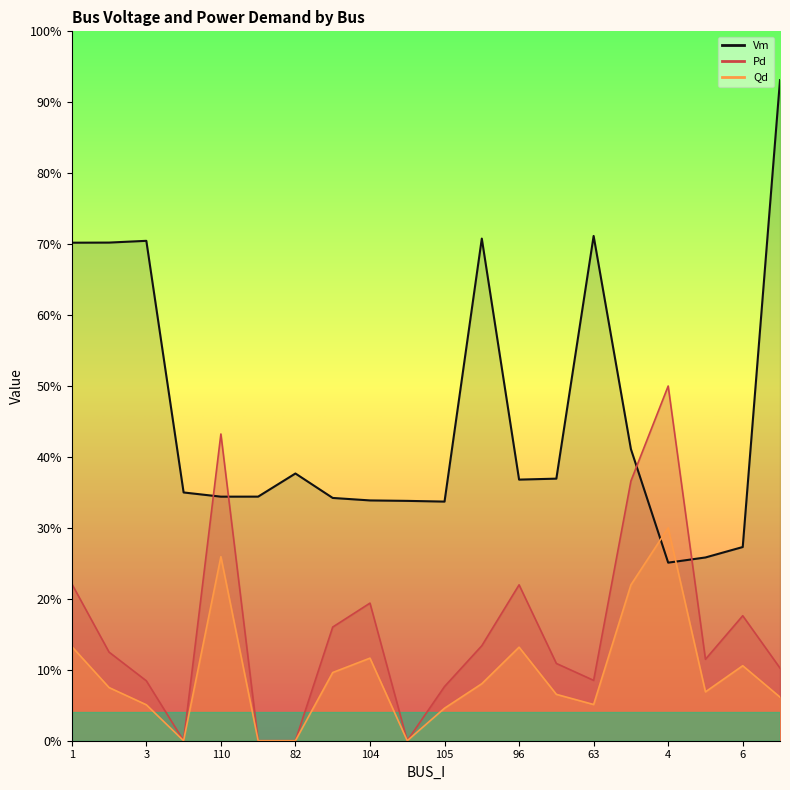

What is the value of the Qd point at the 13th from the left?

0.1